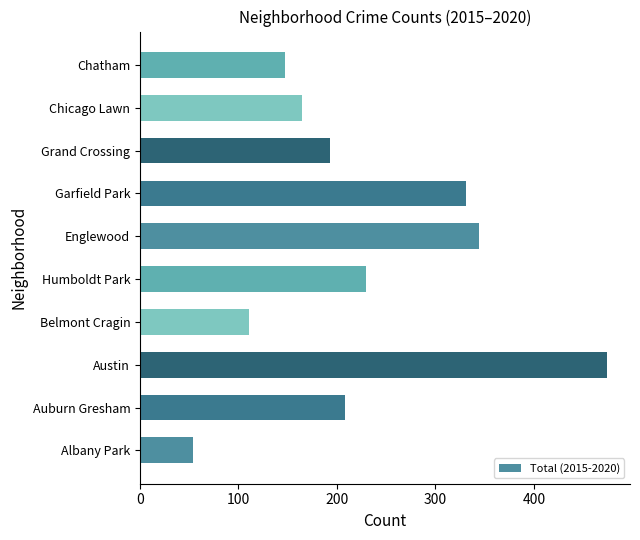

Approximately how many times larger is the value at Chicago Lawn compared to Belmont Cragin?

1.5